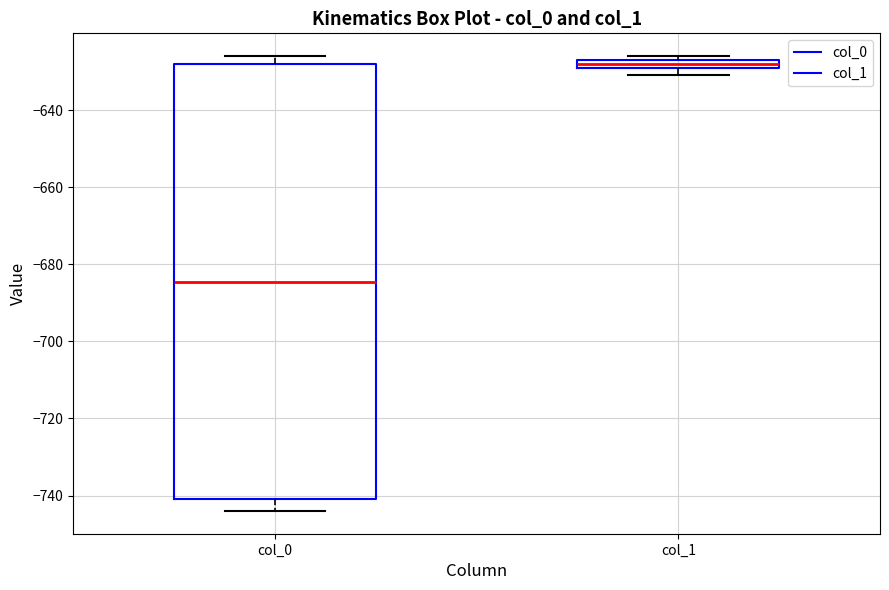

Which box has the lowest median line?

col_0